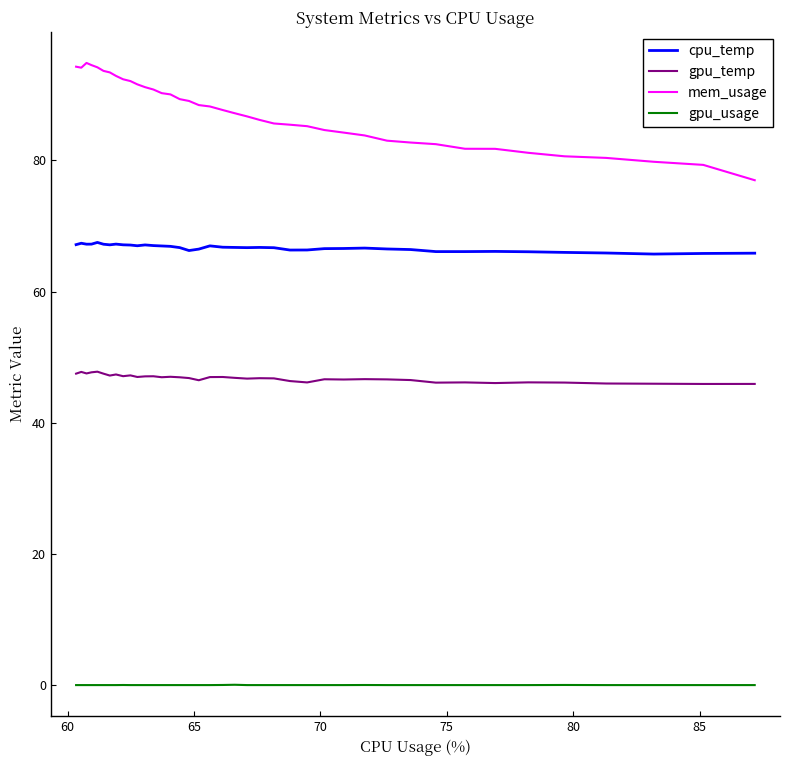

Is this an area chart (filled region under the line)?

No